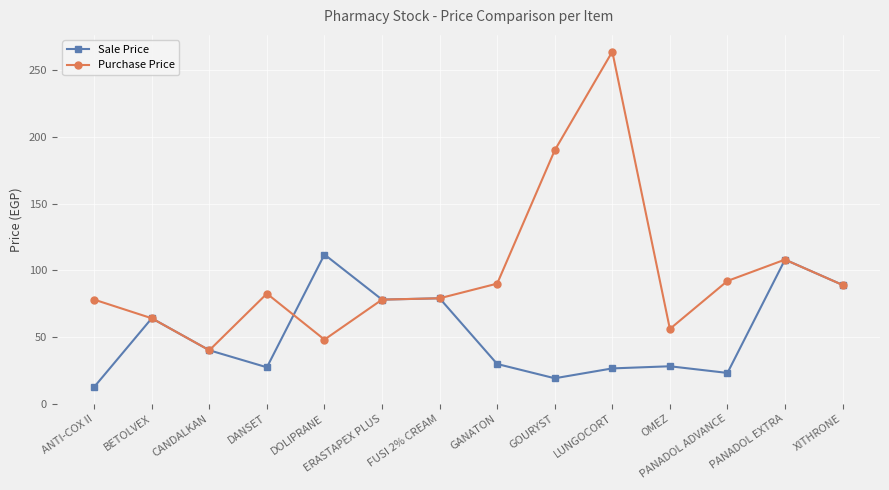

True or false: Sale Price has more than 0 interior local peaks.

True